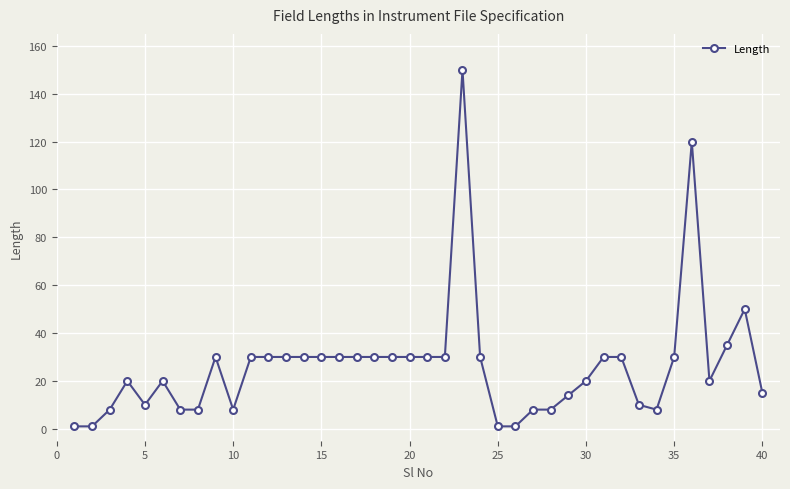

How many lines are shown in the chart?

1